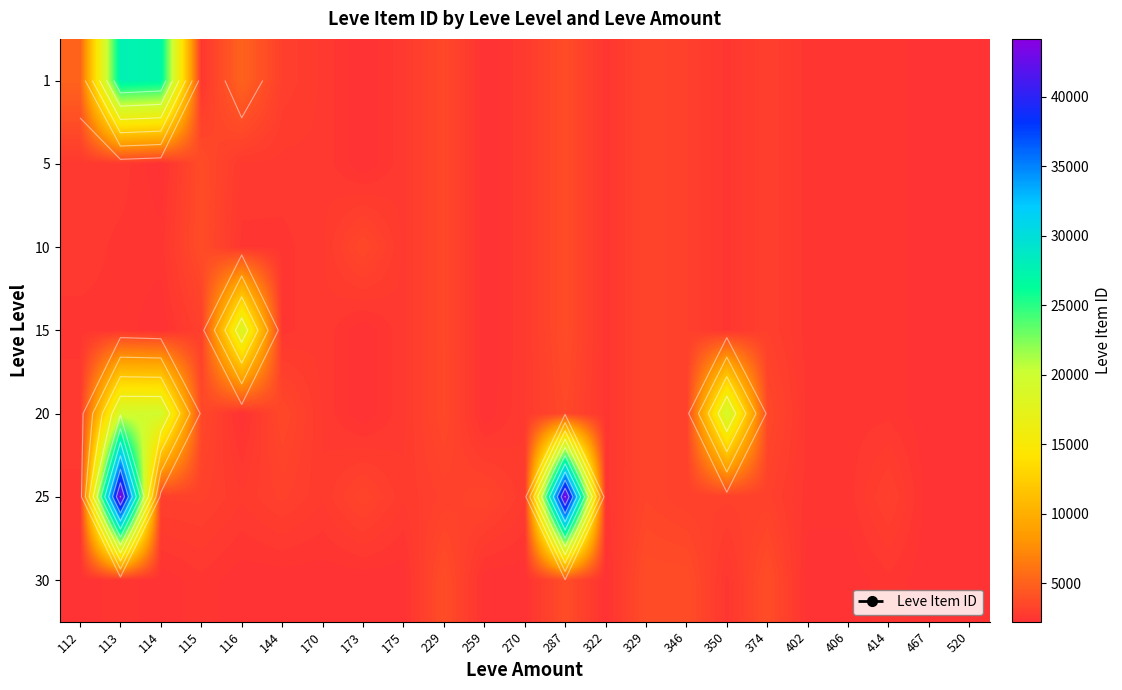

What is the greatest value displayed?

44147